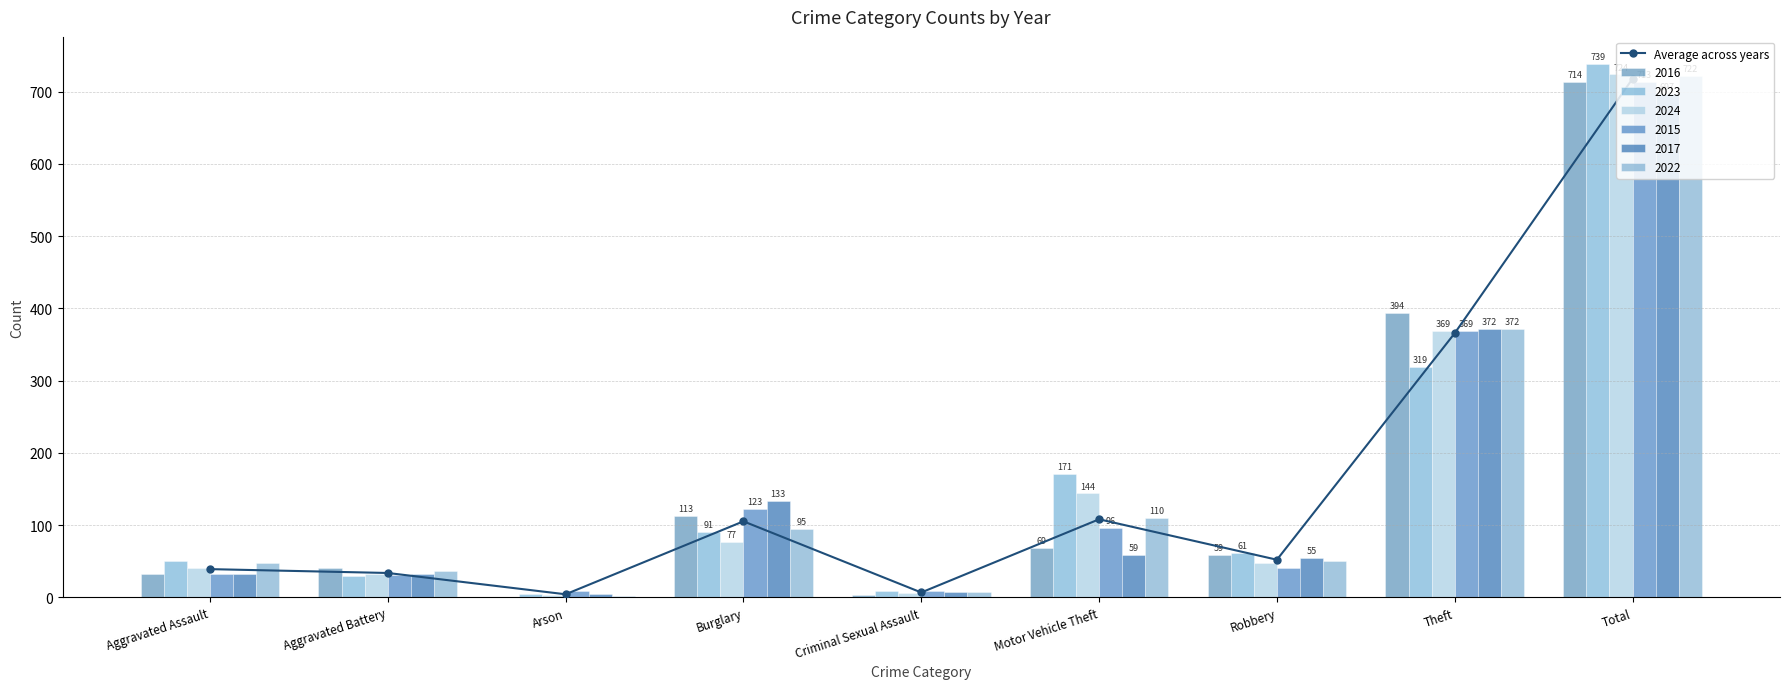

Are the bars horizontal?

No